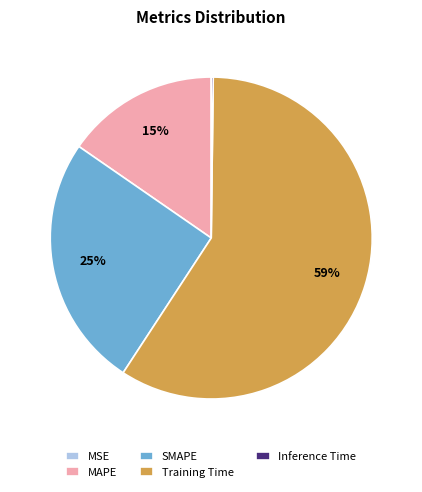

The SMAPE slice represents 17% of the pie. True or false?

False